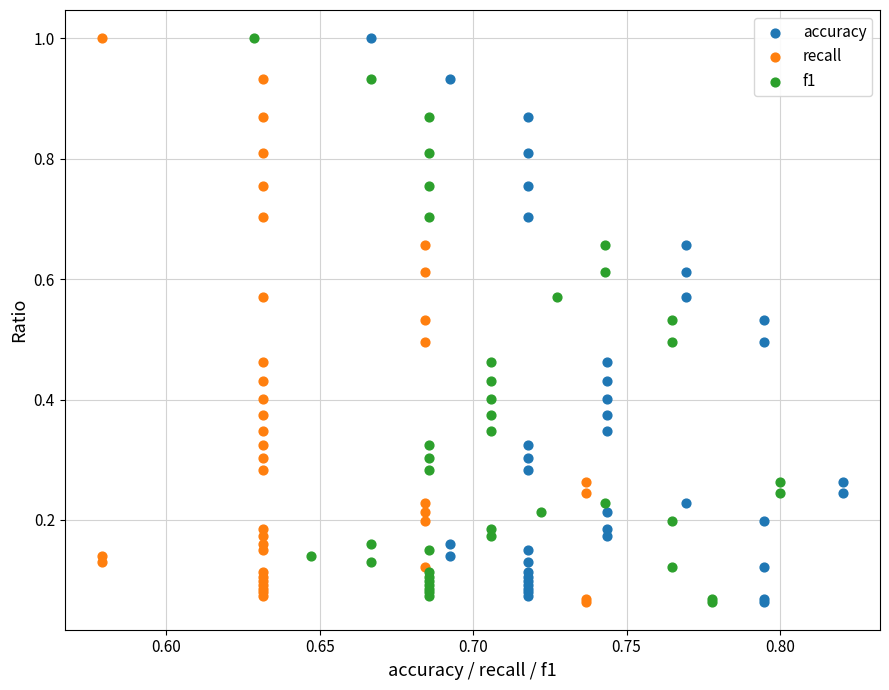

What are all the series names shown in the legend?

accuracy, recall, f1